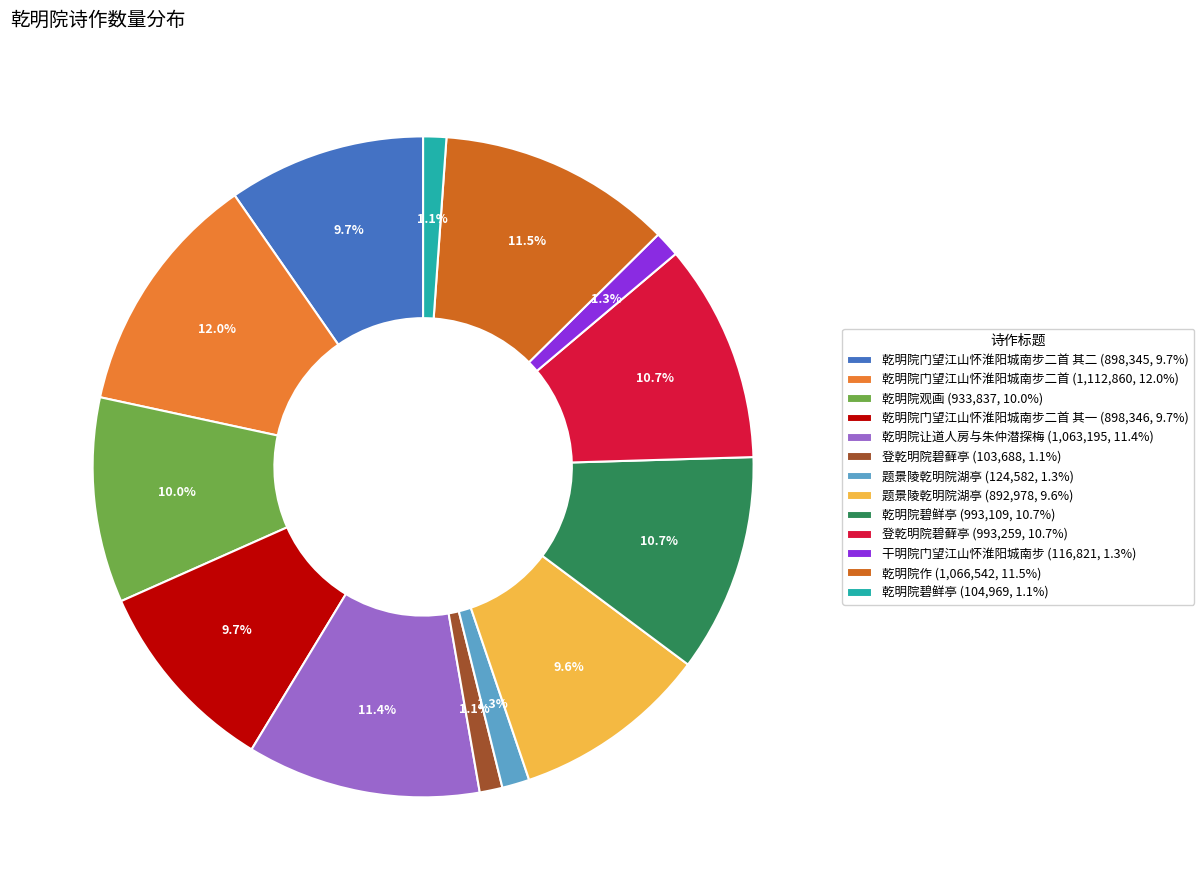

How many segments does this pie chart have?

13